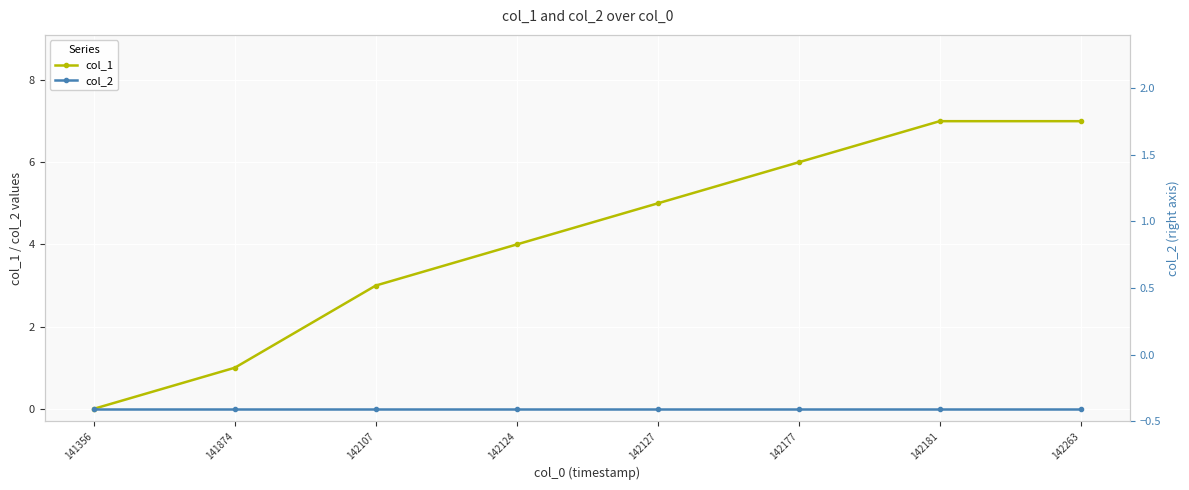

How many lines are shown in the chart?

3